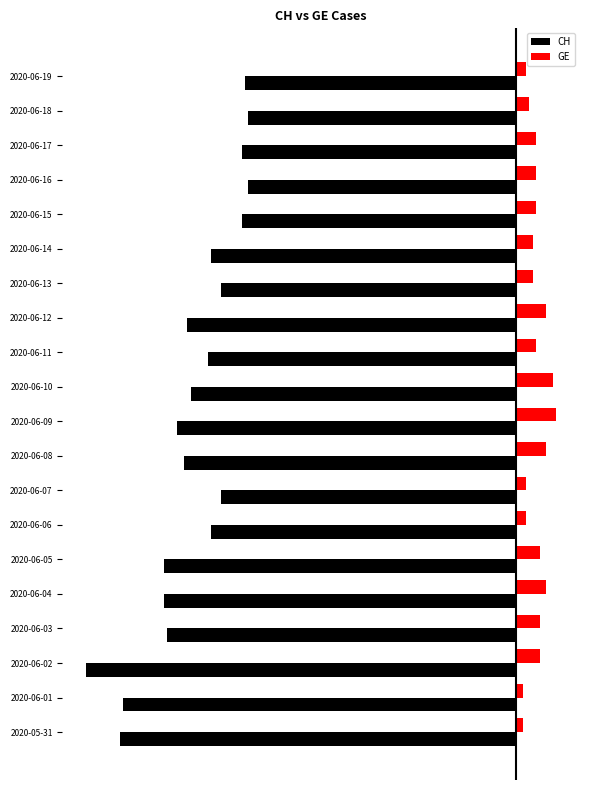

What are all the series names shown in the legend?

CH, GE